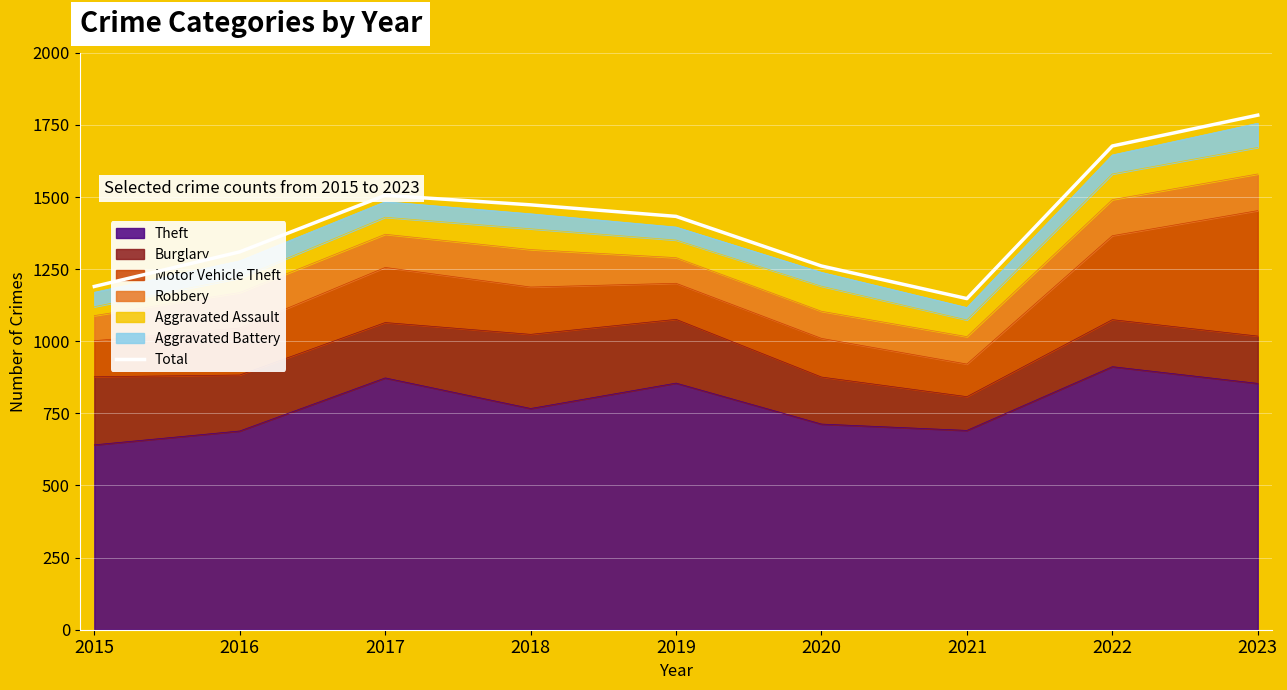

How many values exceed 1433?

4